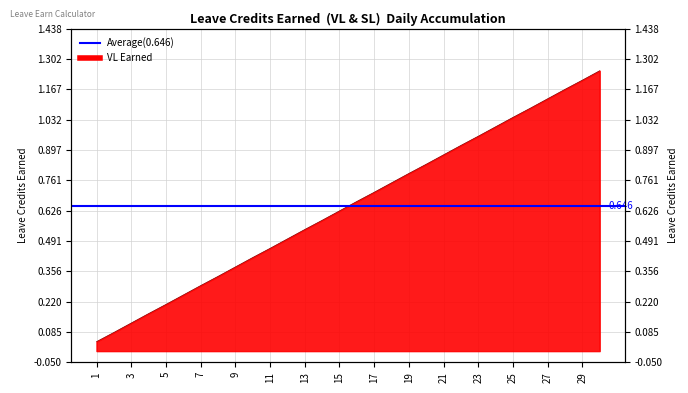

Reading right to left, transcribe all the data shown in this chart.

30=1.2	29=1.2	28=1.2	27=1.1	26=1.1	25=1.0	24=1.0	23=1.0	22=0.9	21=0.9	20=0.8	19=0.8	18=0.8	17=0.7	16=0.7	15=0.6	14=0.6	13=0.5	12=0.5	11=0.5	10=0.4	9=0.4	8=0.3	7=0.3	6=0.2	5=0.2	4=0.2	3=0.1	2=0.1	1=0.0